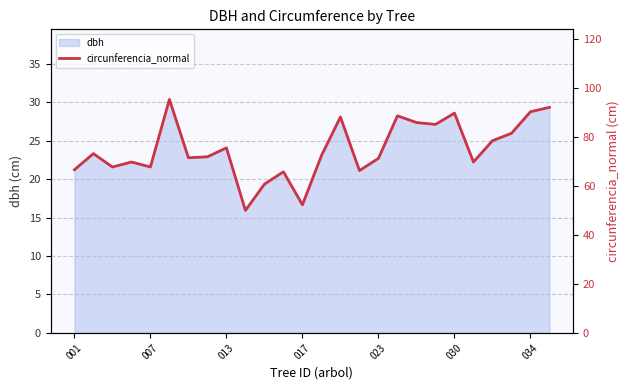

What is the lowest value of the dbh series?

15.9